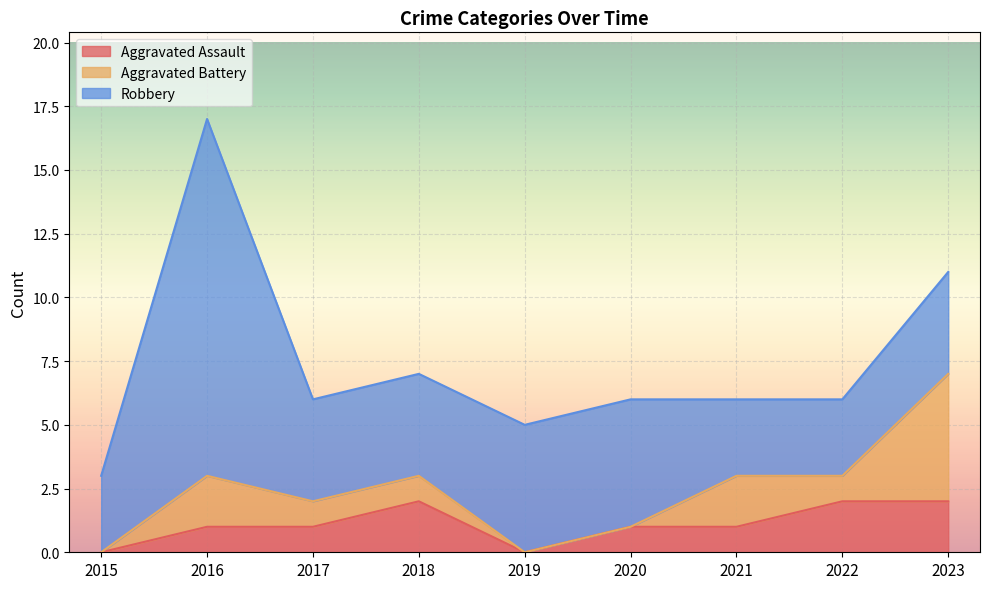

What is the difference between the Aggravated Battery values at 2016 and 2019?

2